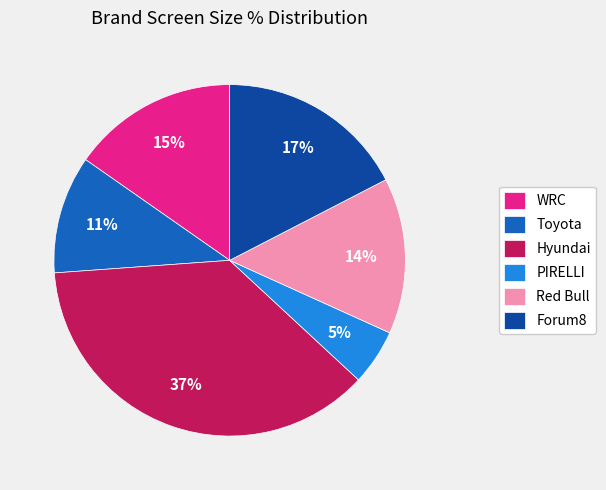

To the nearest percent, what is the combined percentage of WRC and PIRELLI?

20%